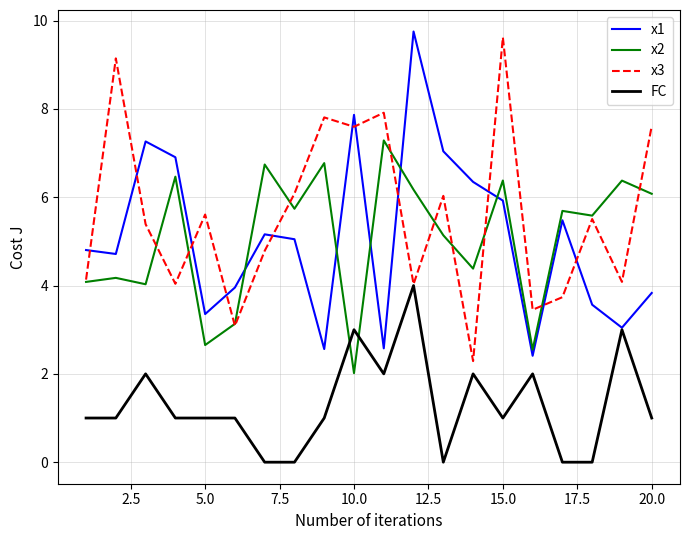

In x2, how many points are higher than both neighbors (excluding endpoints)?

8